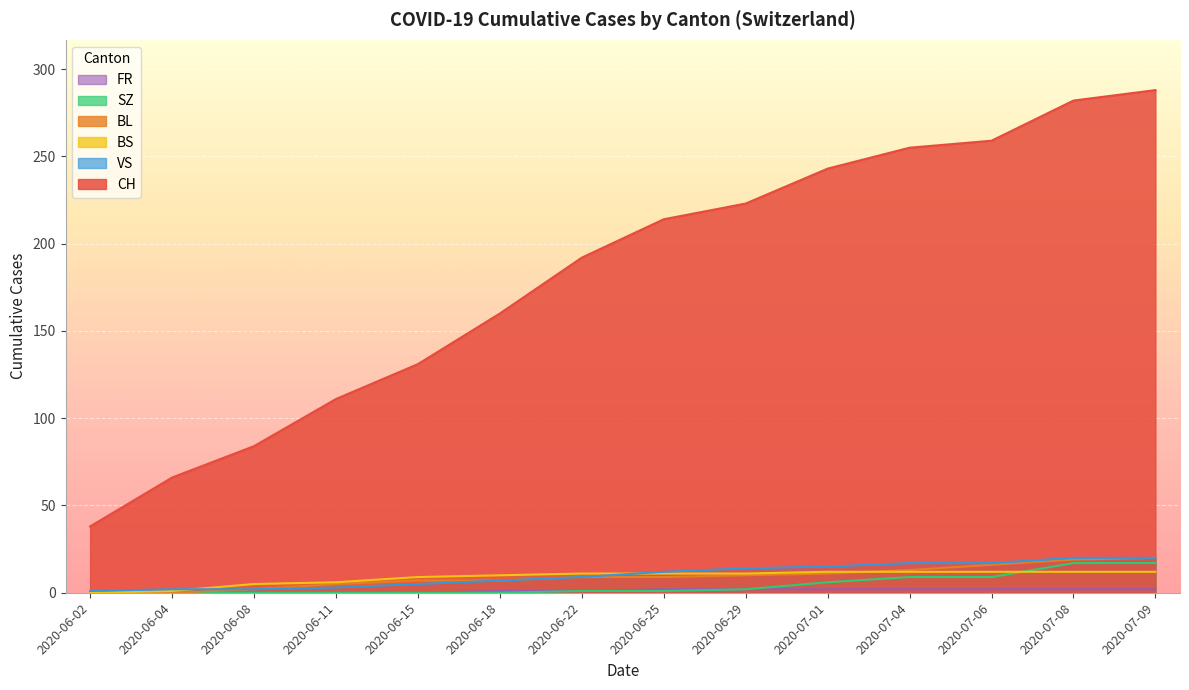

Between 2020-07-04 and 2020-06-11, which is larger?

2020-07-04